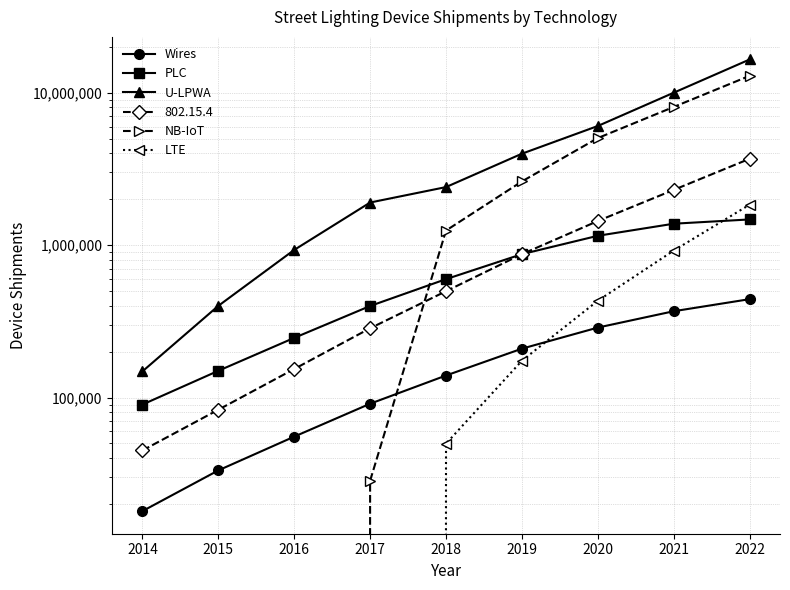

What is the sum of all NB-IoT values?

29894686.3